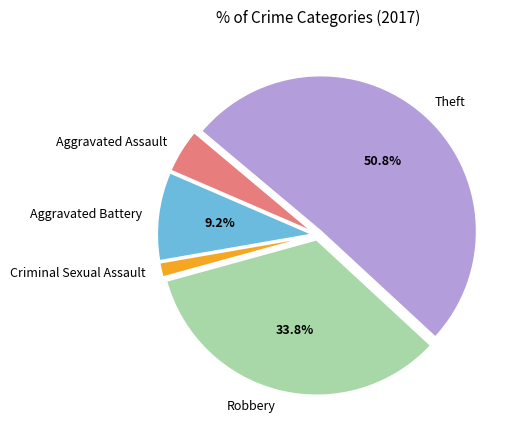

Rank the categories by value from highest to lowest.

Theft, Robbery, Aggravated Battery, Aggravated Assault, Criminal Sexual Assault